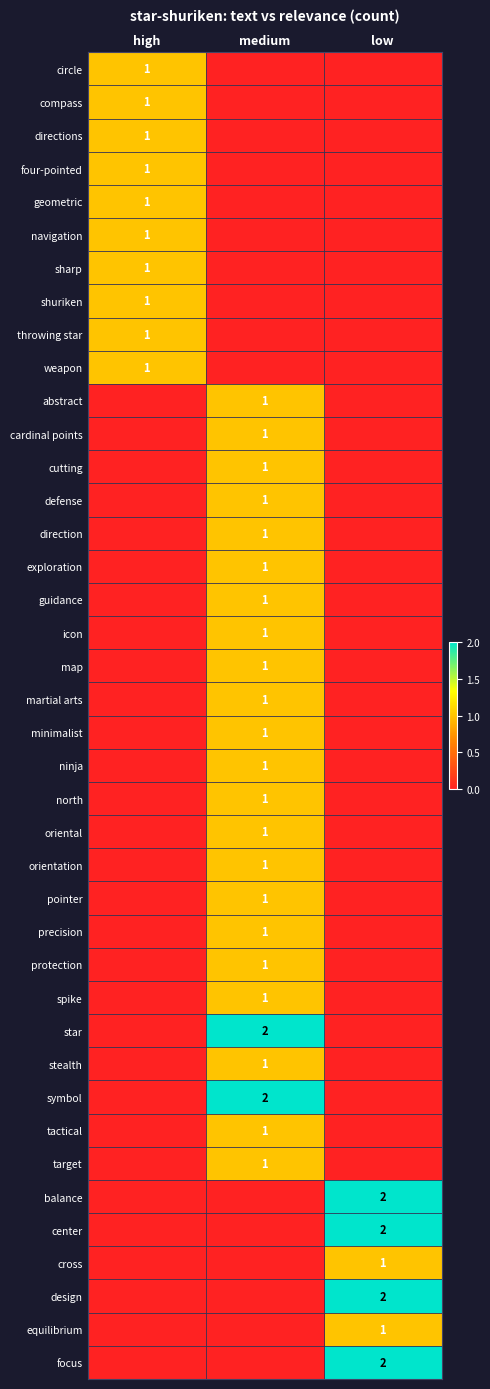

The value of direction at high is 0. True or false?

True